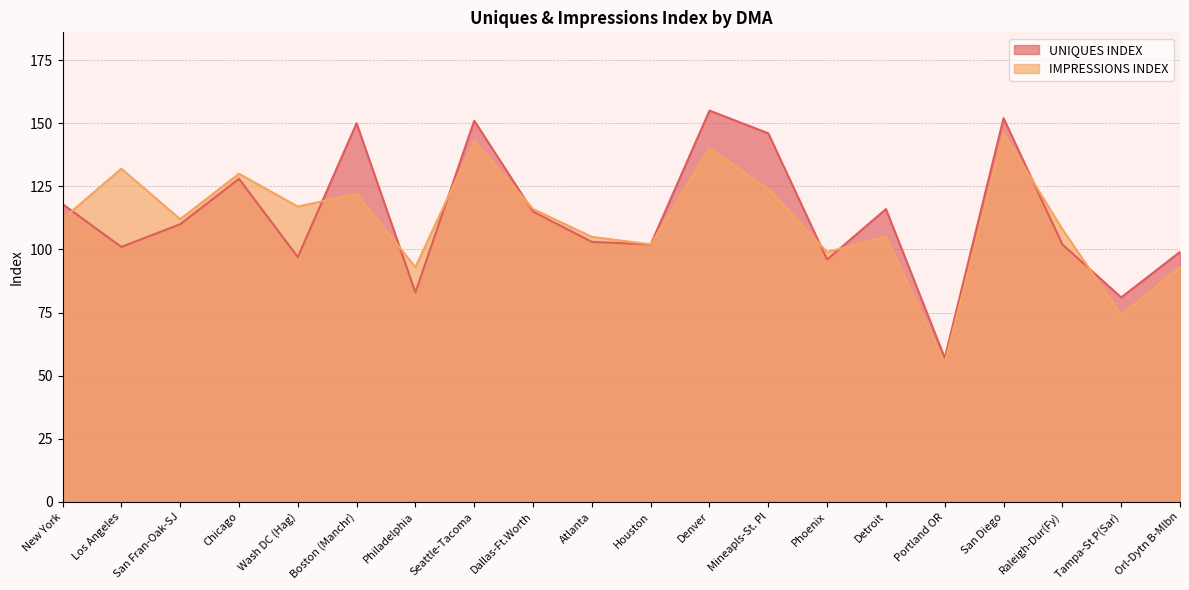

What is the average value of the IMPRESSIONS INDEX series?

111